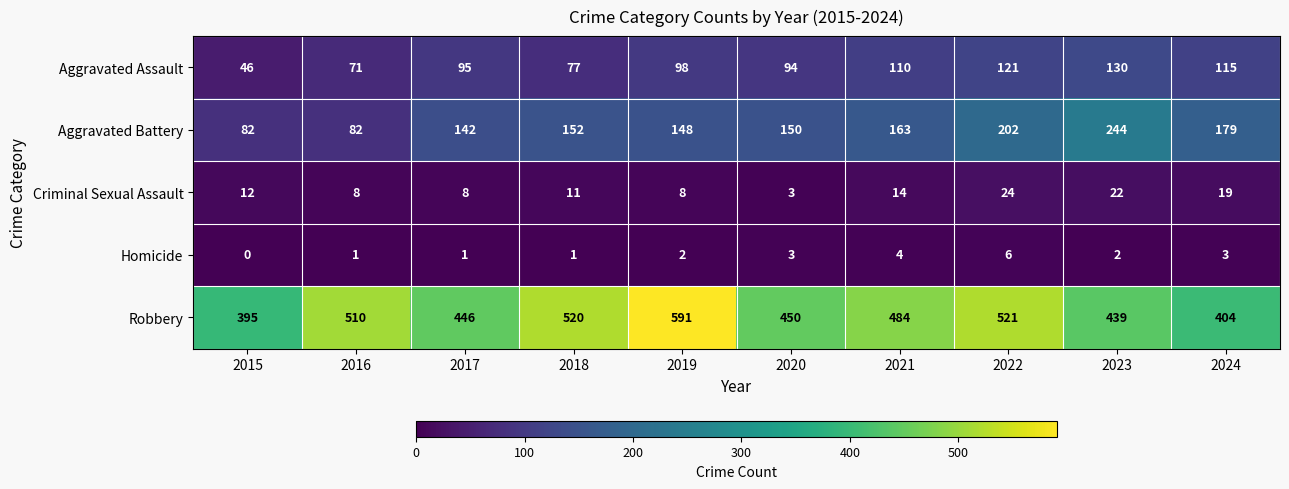

What is the difference between the maximum and minimum values in the Aggravated Assault series?

84